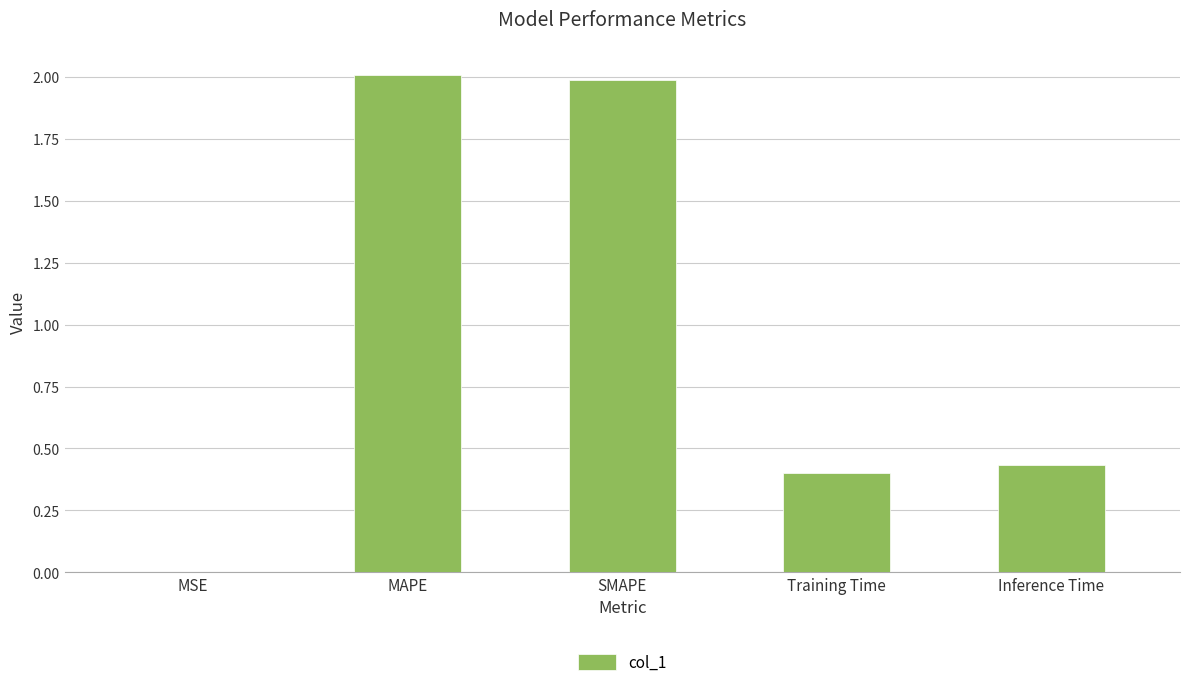

Which has a higher value, MSE or SMAPE?

SMAPE